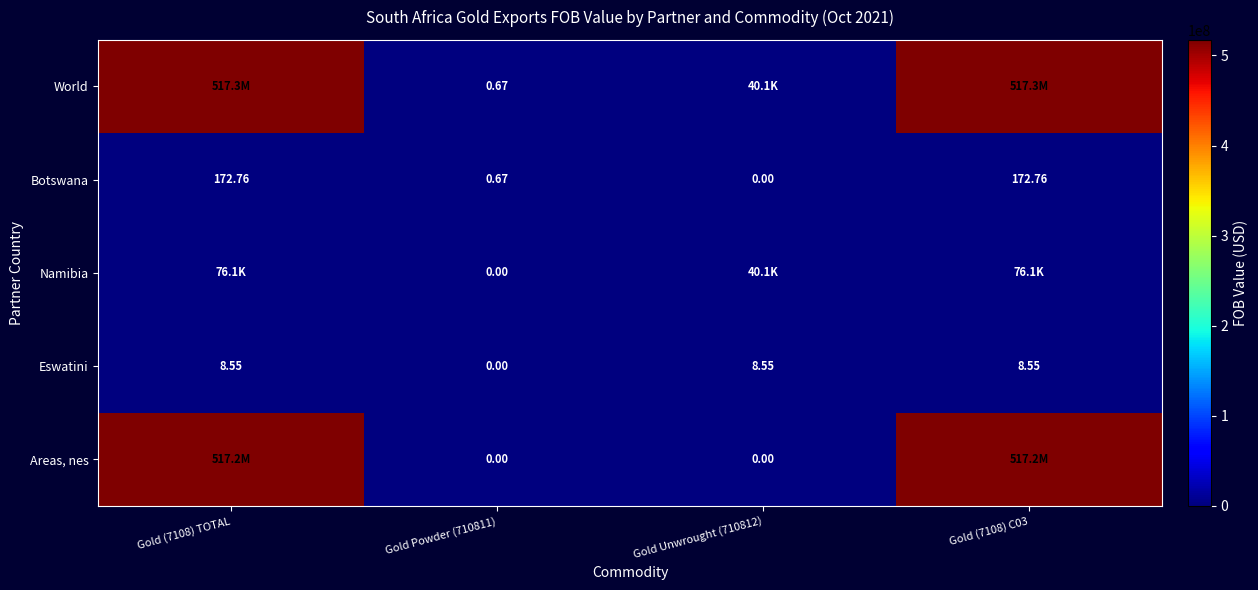

What is the total value across all series at Gold Unwrought (710812)?

80213.3